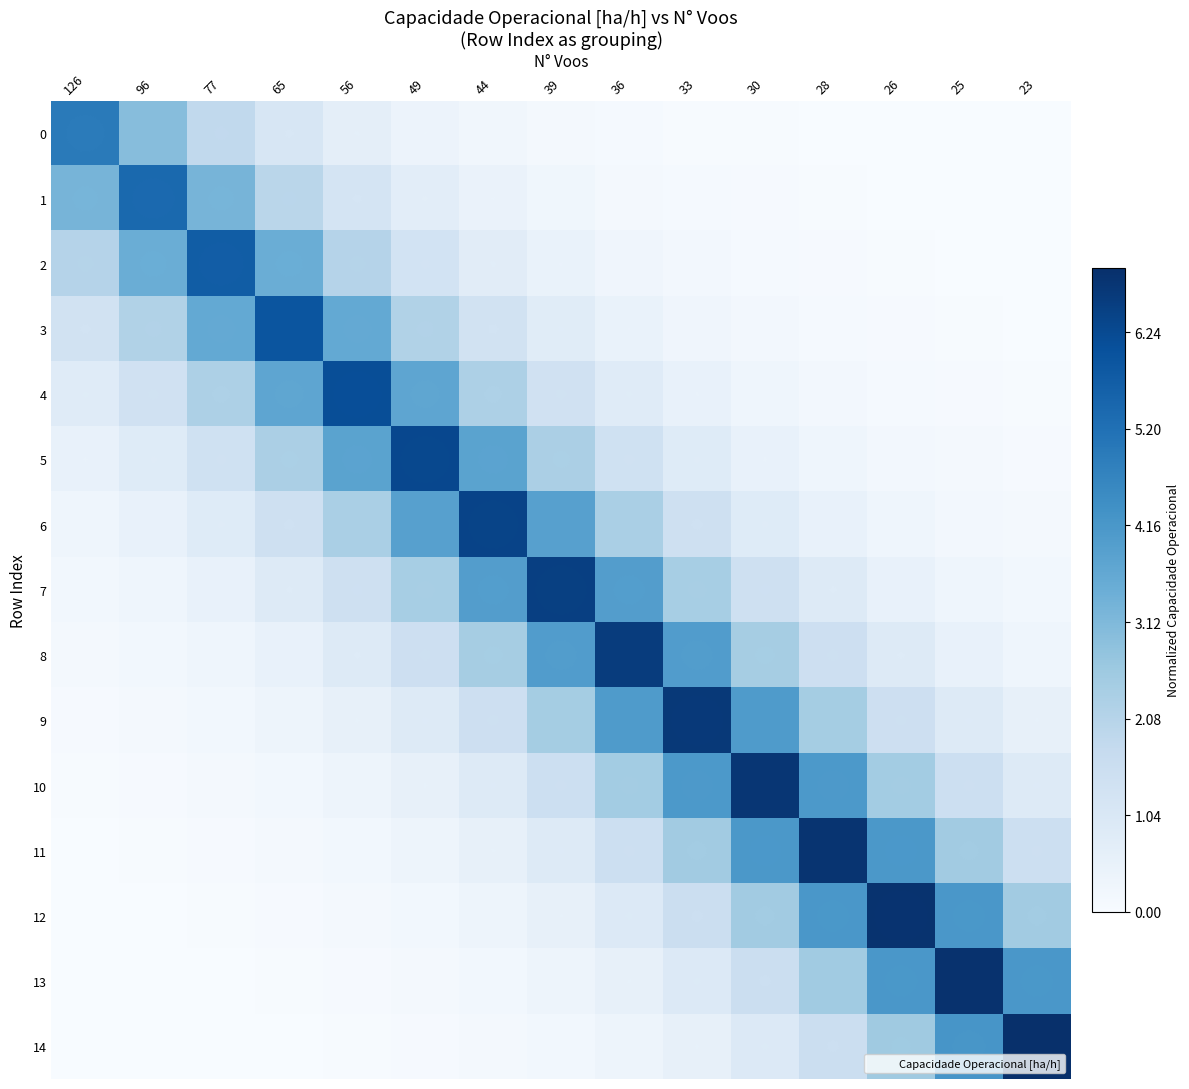

Which label corresponds to the smallest value in the chart?

23